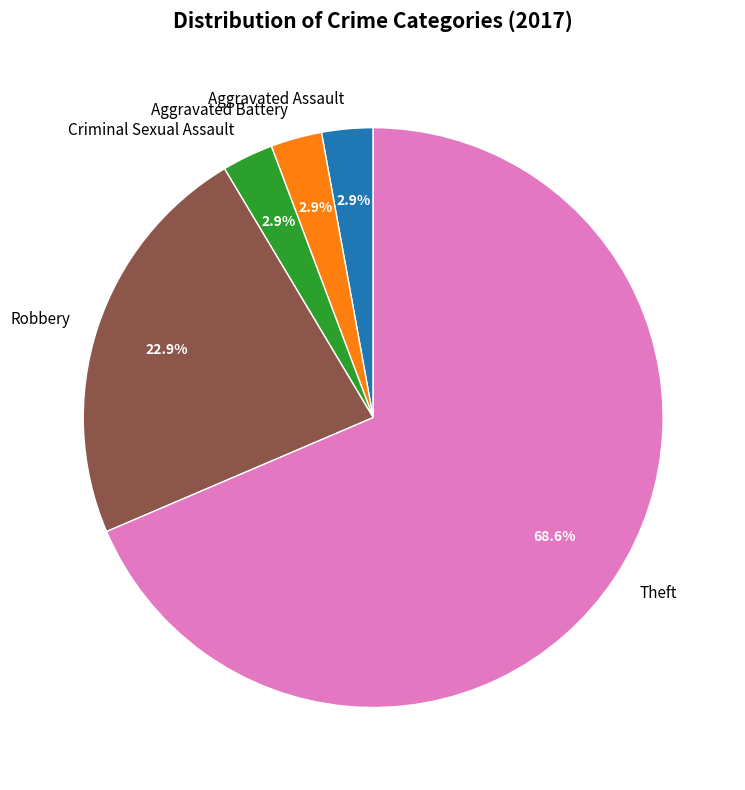

Count the number of slices in the pie.

5